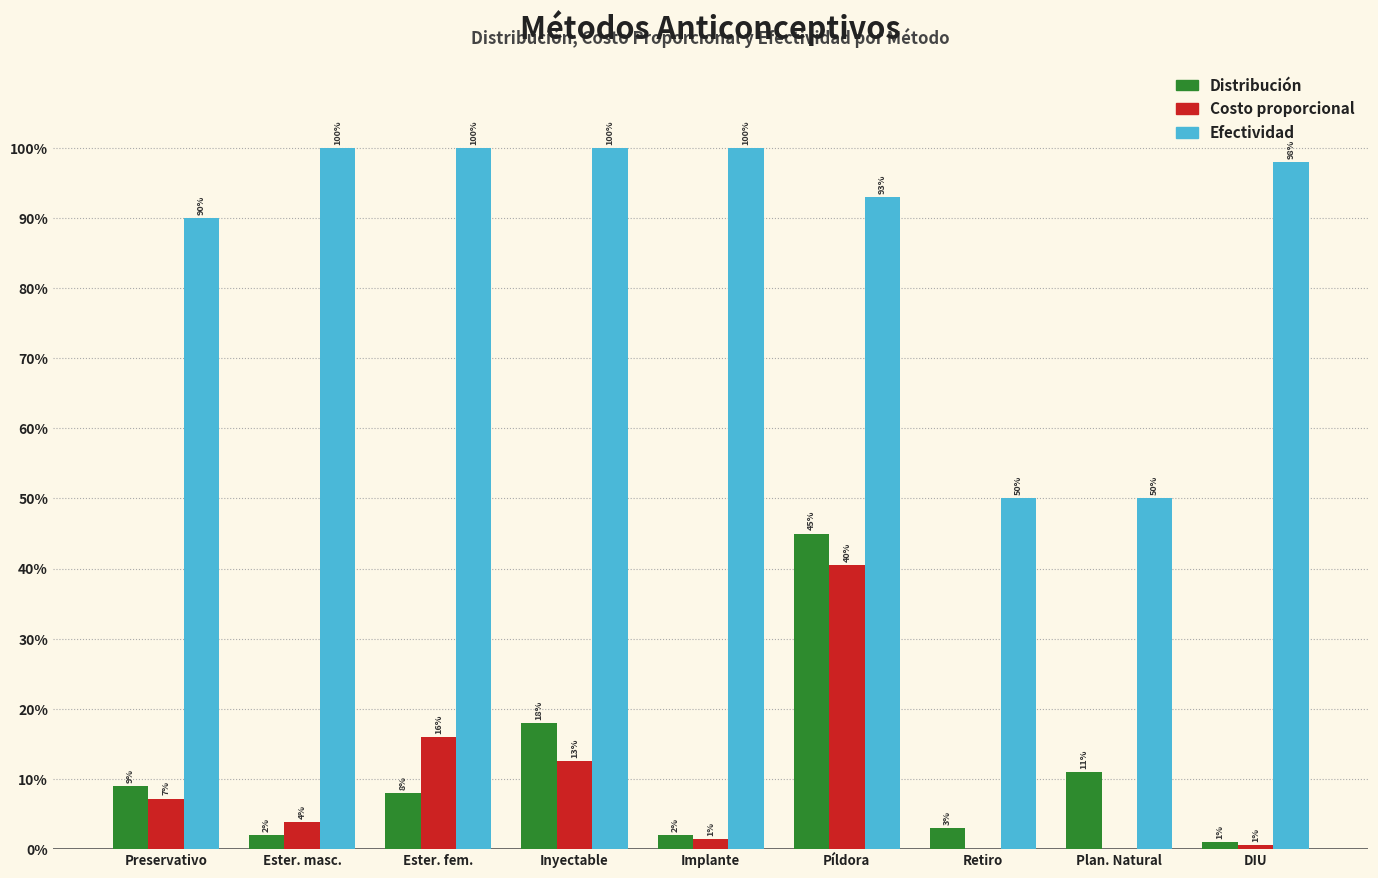

What are all the series names shown in the legend?

Distribución, Costo proporcional, Efectividad